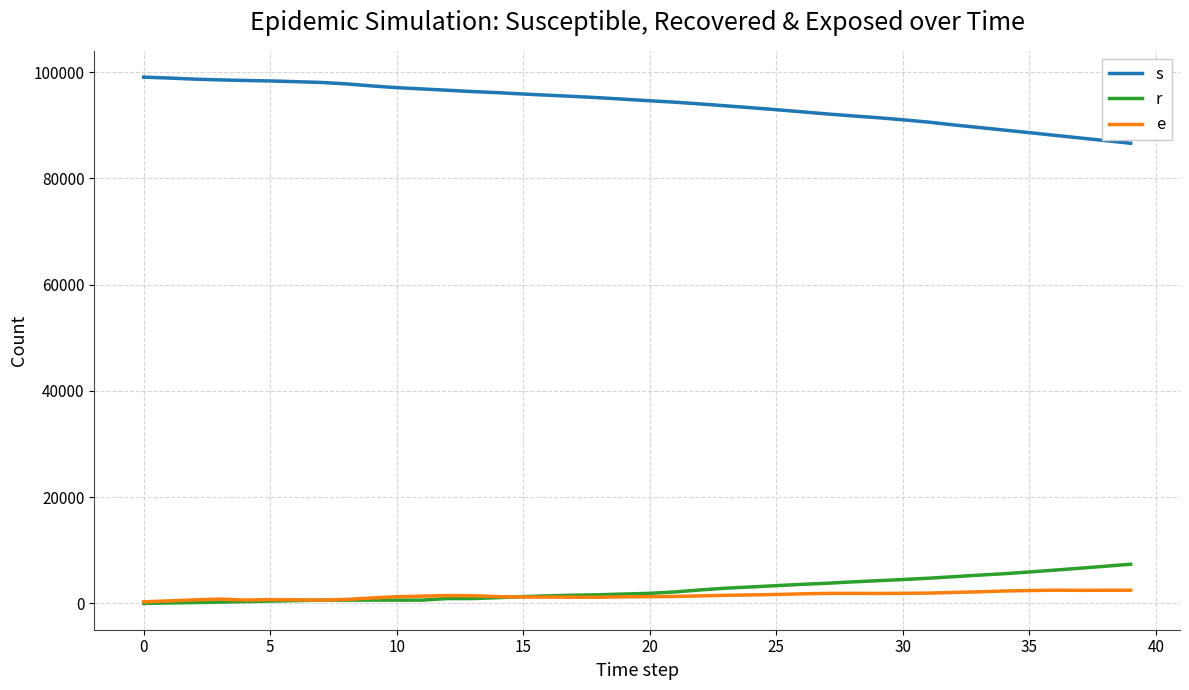

Count the number of data series in this chart.

3